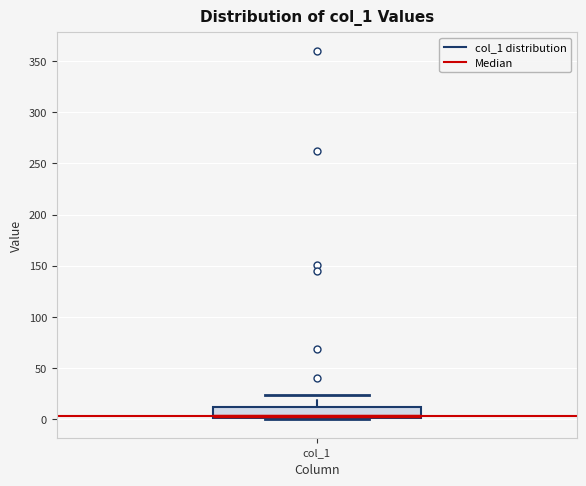

Where does the upper whisker of the box for col_1 end on the y-axis? The values are not printed on the chart, so give them approximately, as read against the axis.

25